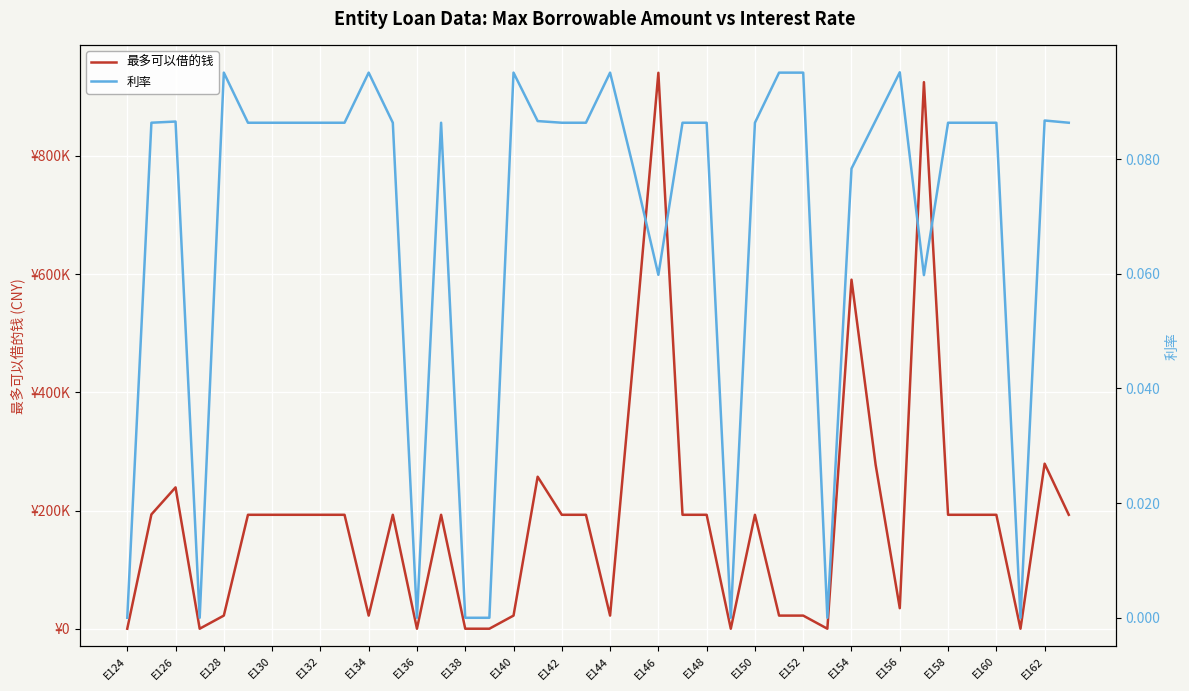

What position from the right is 31?

9